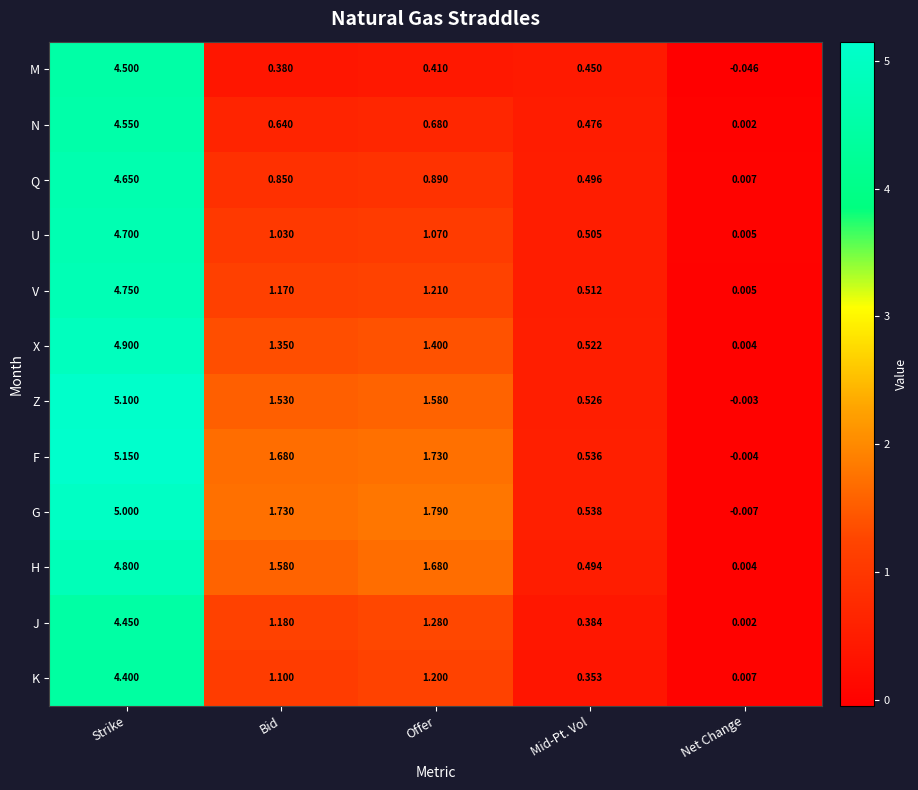

At which label does V reach its peak?

Strike